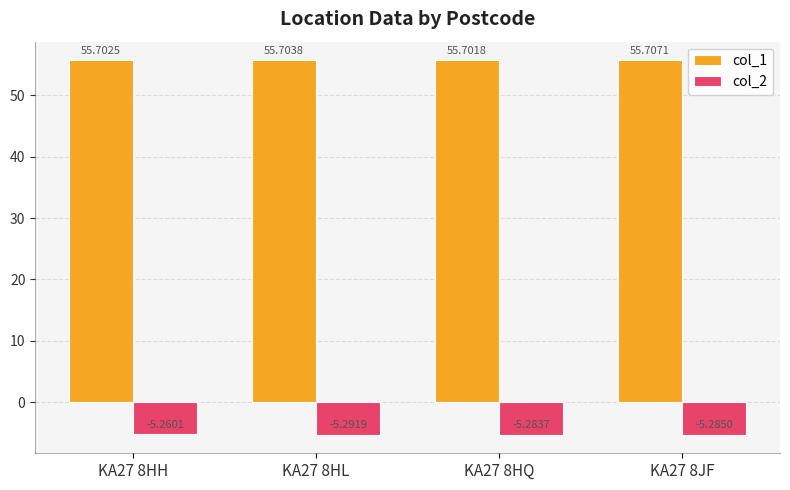

Does the chart contain any negative values?

Yes